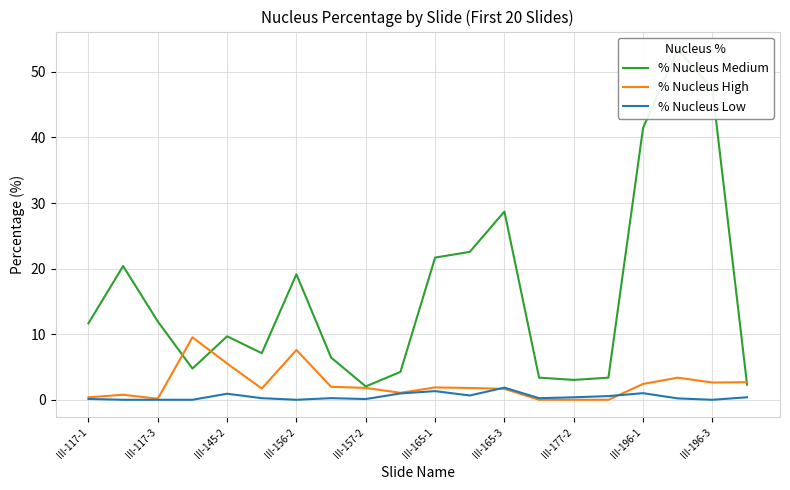

Reading right to left, extract all data points from this chart.

% Nucleus Medium: 2.3	47.4	53.5	41.4	3.4	3.0	3.4	28.7	22.5	21.7	4.3	2.0	6.4	19.1	7.1	9.7	4.8	11.9	20.4	11.7
% Nucleus High: 2.7	2.6	3.4	2.4	0.0	0.0	0.0	1.7	1.8	1.9	1.1	1.8	2.0	7.6	1.7	5.5	9.5	0.2	0.8	0.4
% Nucleus Low: 0.4	0.0	0.2	1.0	0.6	0.4	0.2	1.9	0.7	1.3	1.0	0.1	0.2	0.0	0.2	0.9	0.0	0.0	0.0	0.1